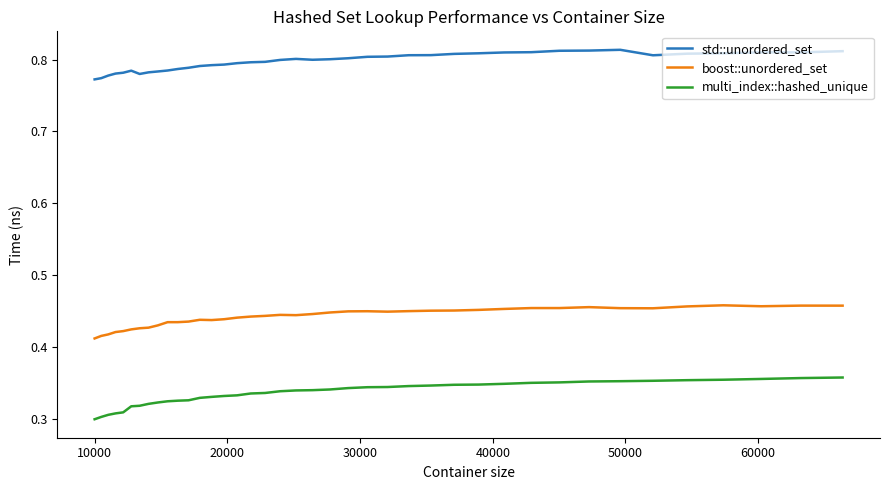

Rank the series by their maximum value, from lowest to highest.

multi_index::hashed_unique, boost::unordered_set, std::unordered_set